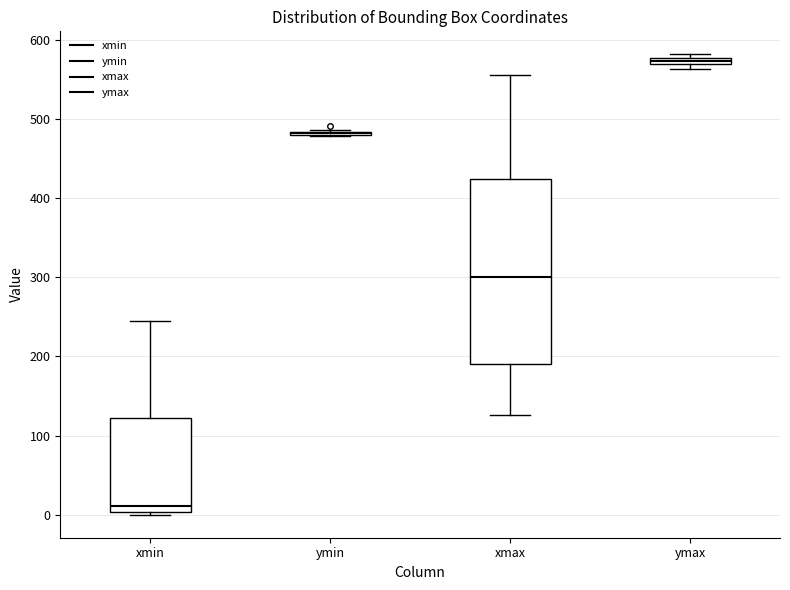

Comparing the boxes themselves (not the whiskers), which one is the tallest?

xmax